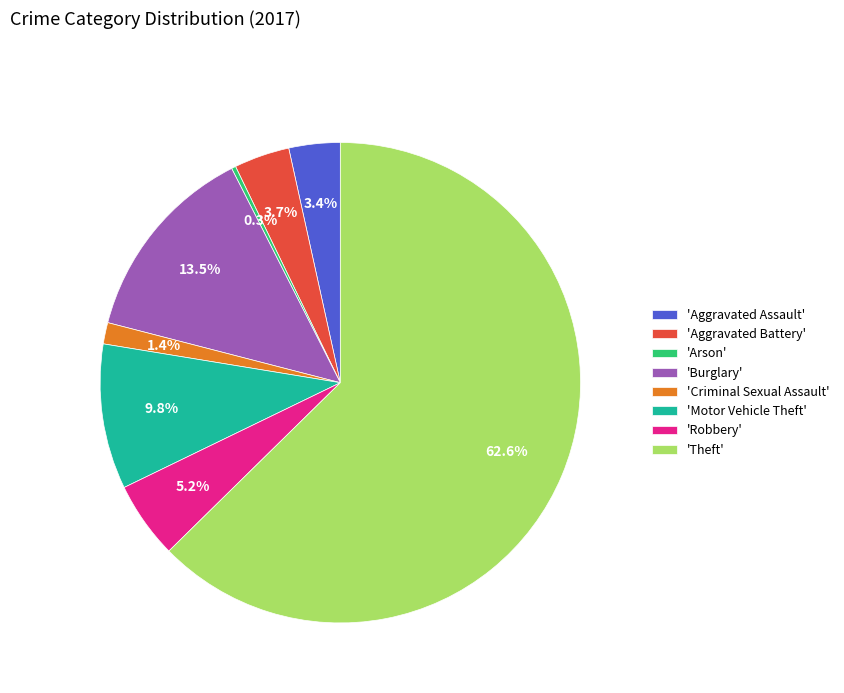

Which slice is the largest?

'Theft'